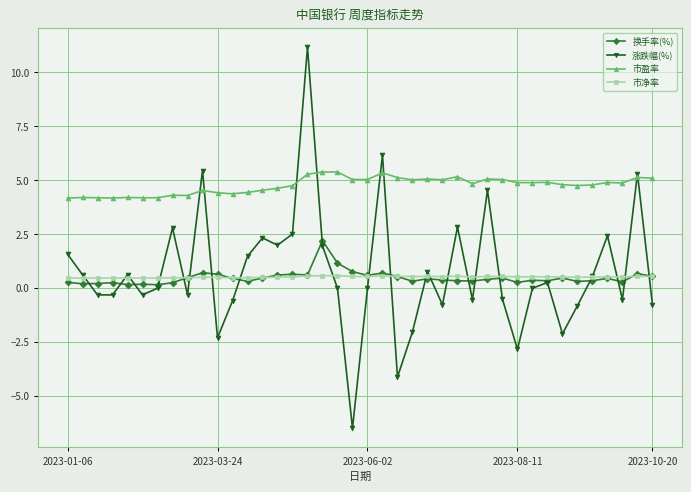

Count the number of data series in this chart.

4